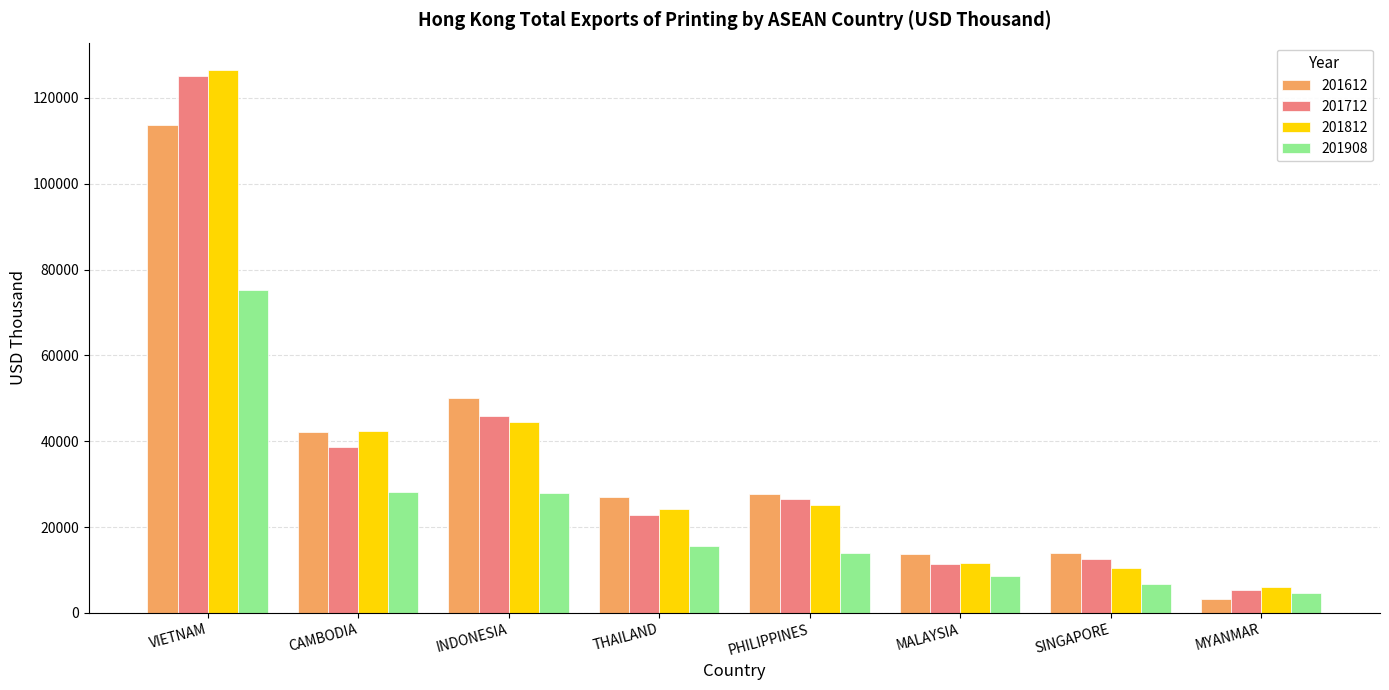

What is the average value of the 201812 series?

36357.7